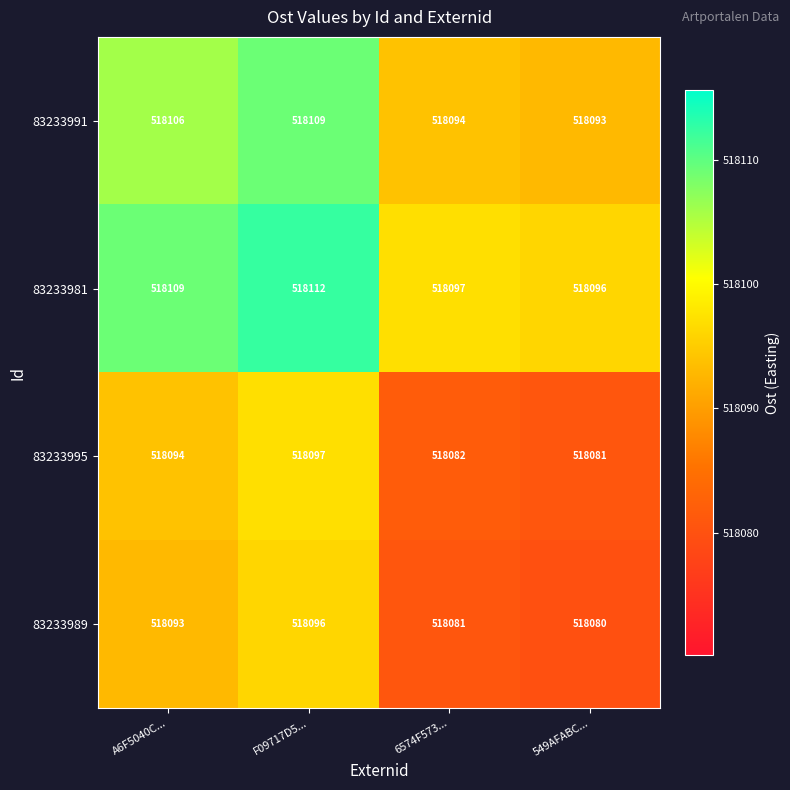

What is the lowest value of the 83233981 series?

518096